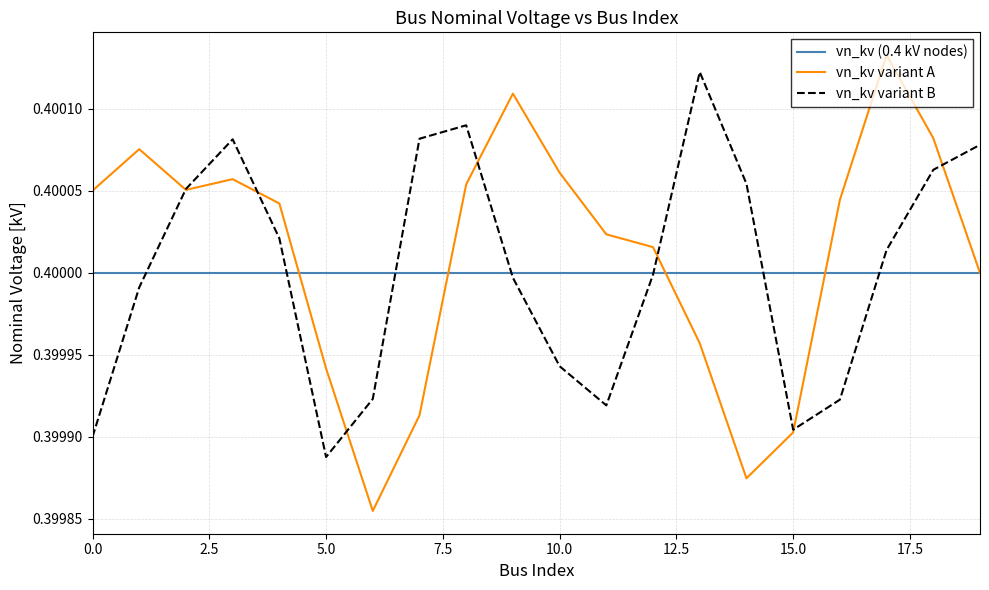

How many times do vn_kv (0.4 kV nodes) and vn_kv variant B cross each other?

7